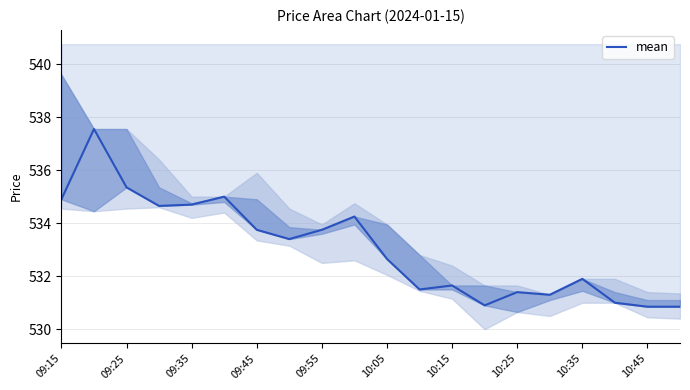

The chart shows a value of 245.9 at 09:25. True or false?

False